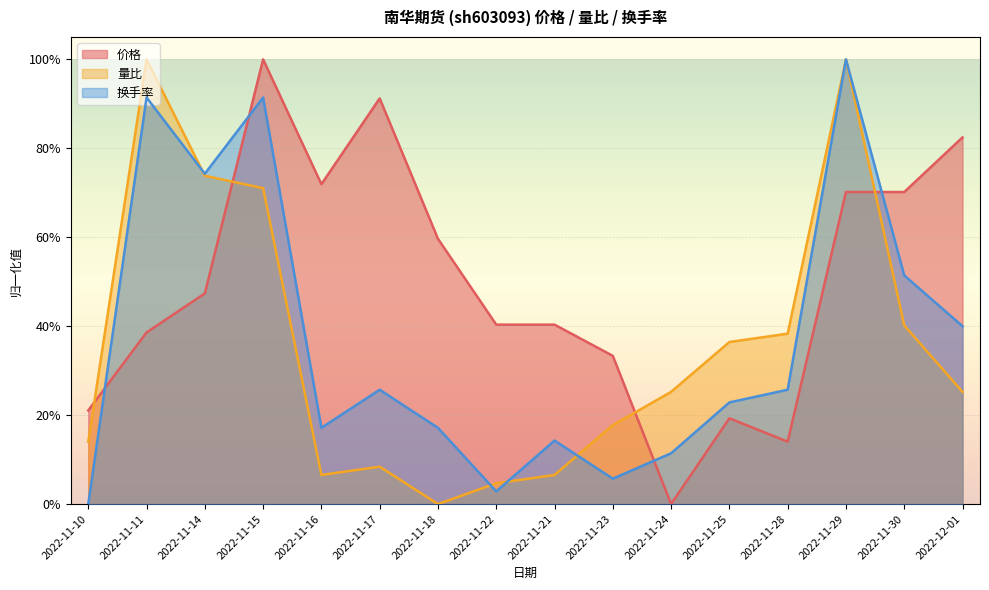

What is the sum of all 价格 values?

8.0